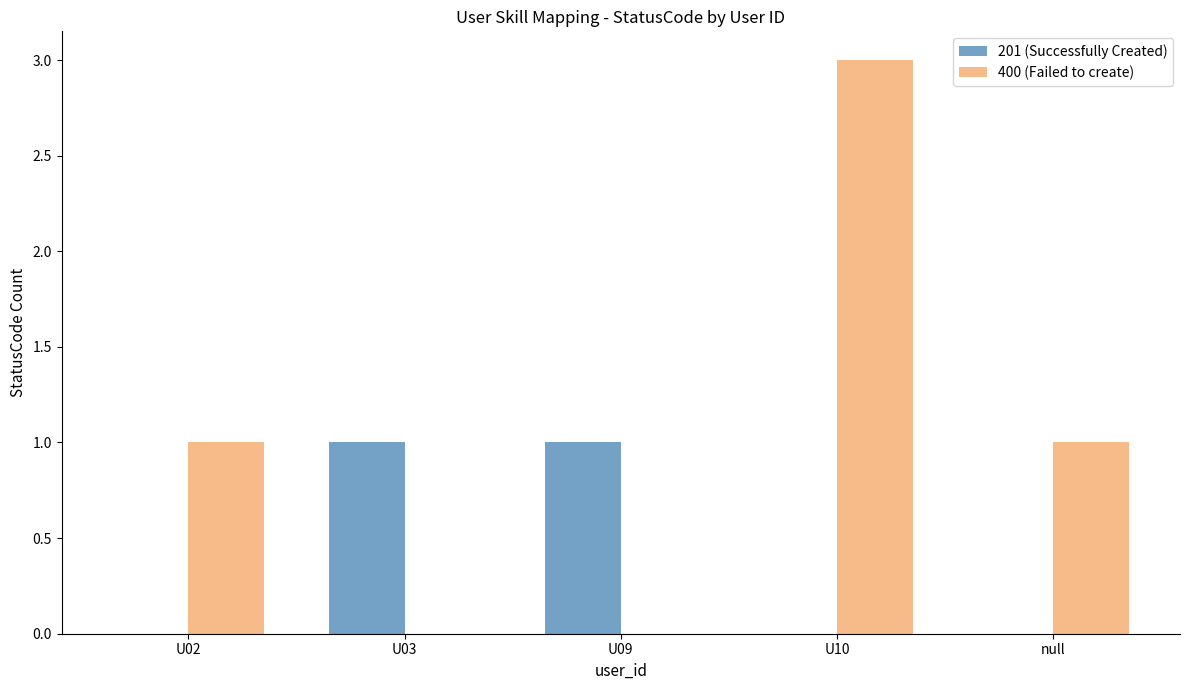

What is the maximum value shown in the chart?

3